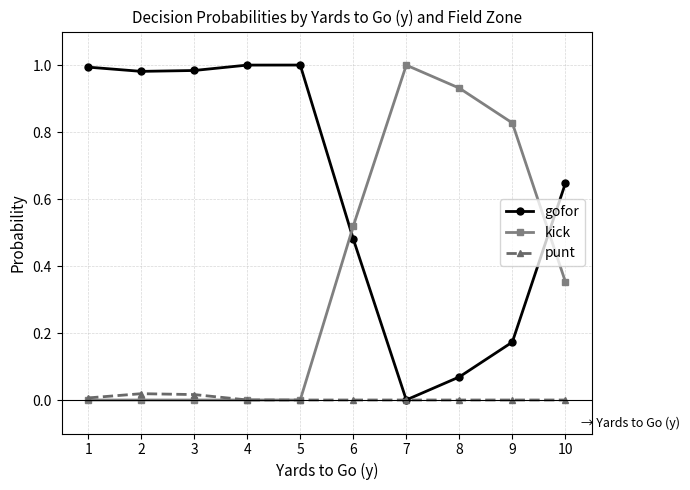

How many data points does each series have?

10